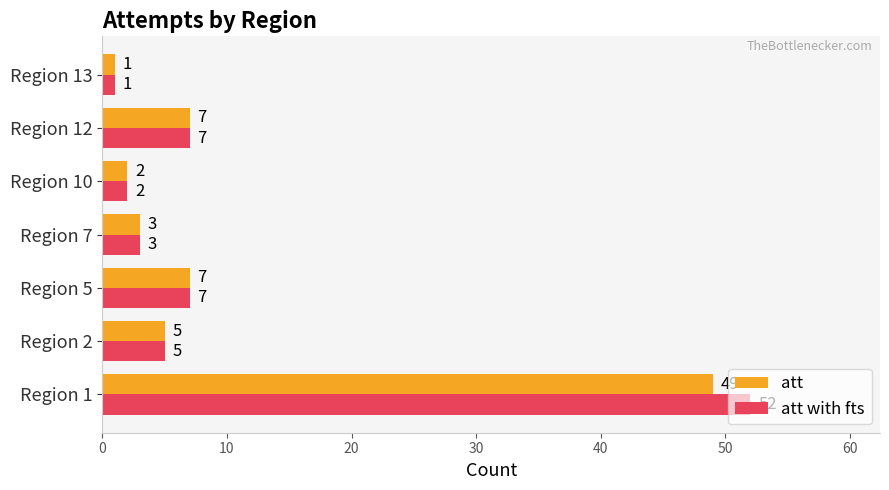

What is the total value across all series at Region 2?

10